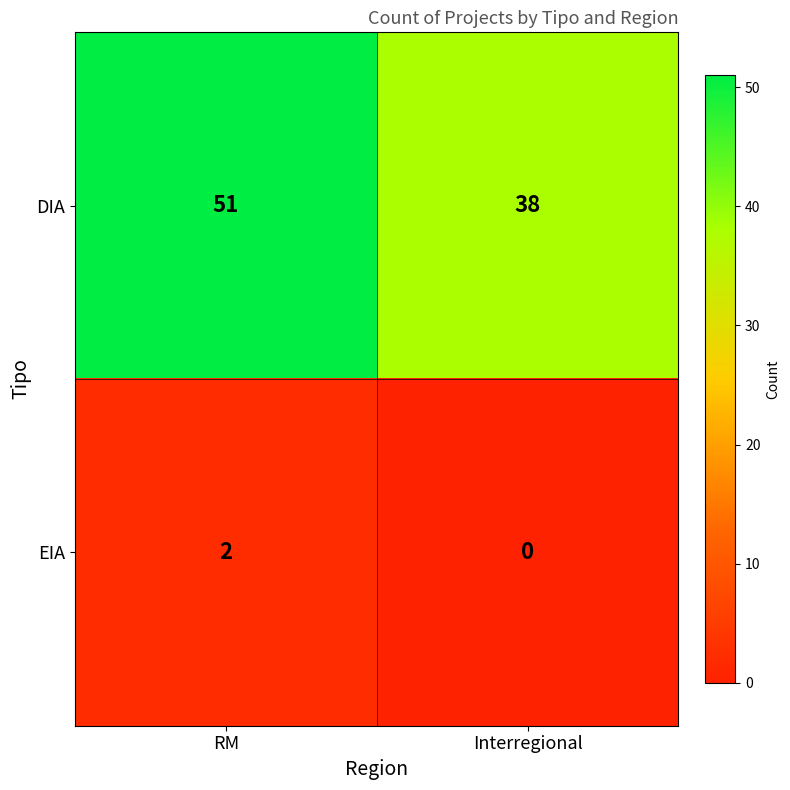

Reading right to left, transcribe all the data shown in this chart.

DIA: 38	51
EIA: 0	2